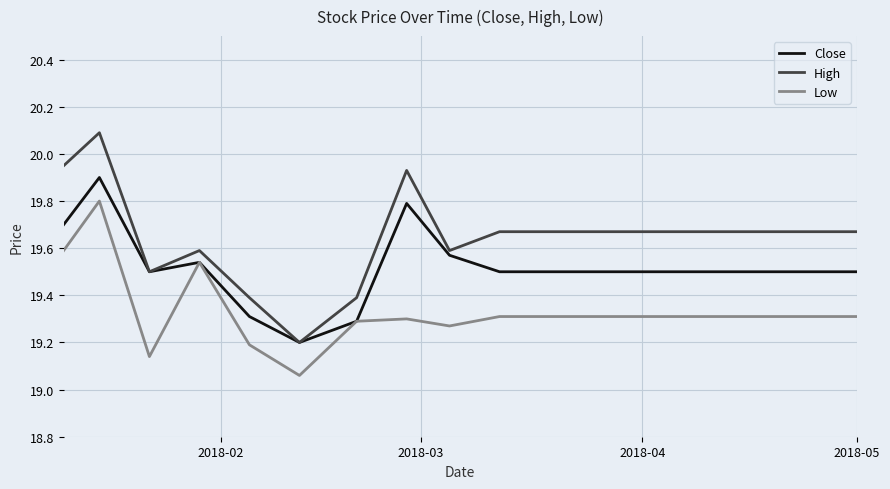

Which series has the widest spread of values?

High